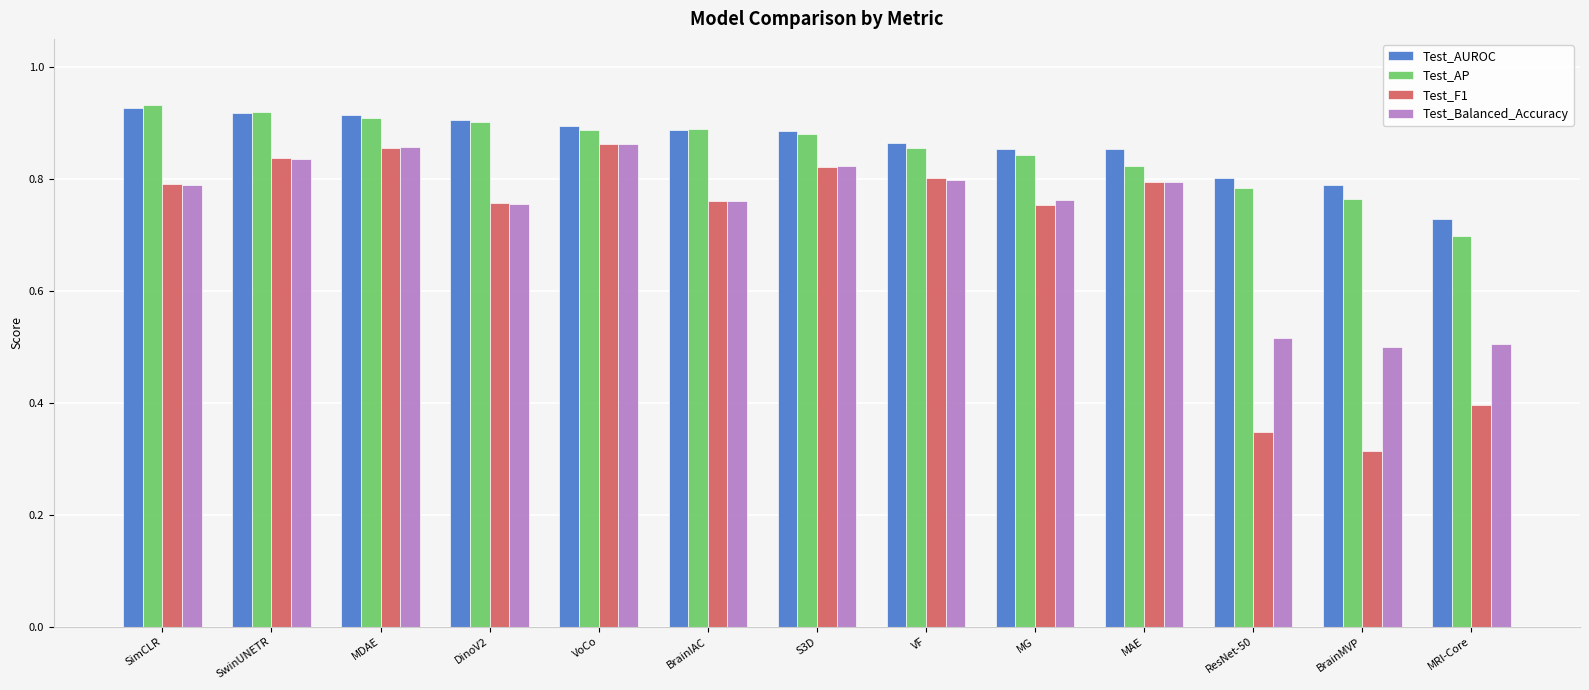

How many Test_Balanced_Accuracy values are between 0 and 1?

13